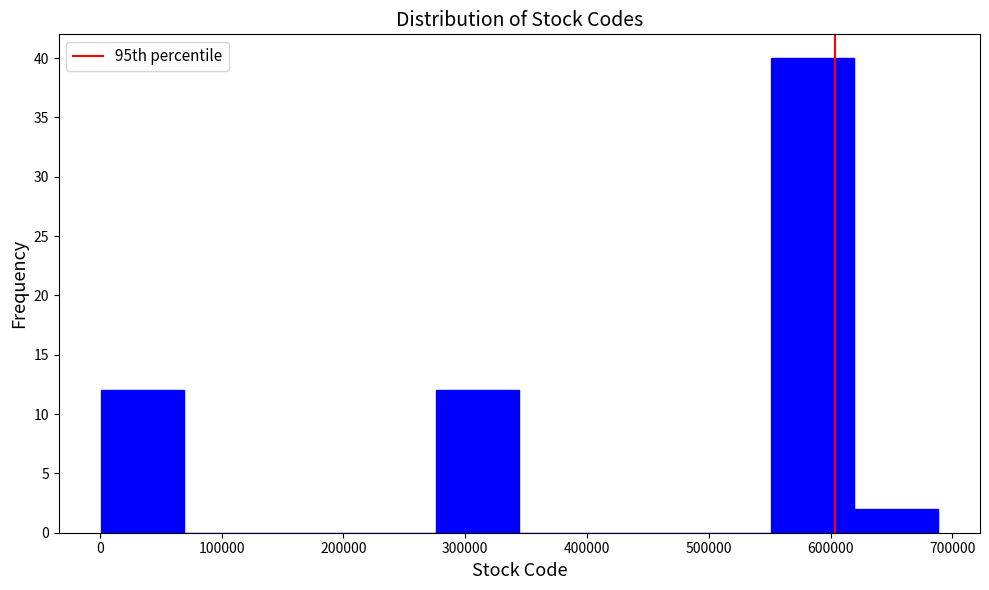

Reading left to right, transcribe this chart: for each bar, give the range it covers on the x-axis and its height. Neither the bar edges nor the heights are printed on the chart, so give them approximately, as read against the axes.

0 to 70000: 12
70000 to 140000: 0
140000 to 210000: 0
210000 to 280000: 0
280000 to 340000: 12
340000 to 410000: 0
410000 to 480000: 0
480000 to 550000: 0
550000 to 620000: 40
620000 to 690000: 2